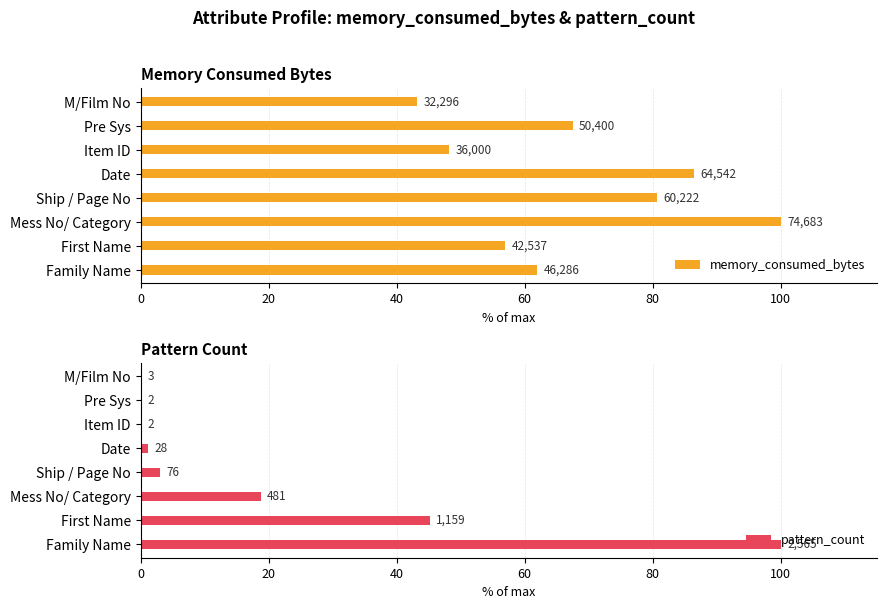

List the series in order of their overall mean, highest first.

memory_consumed_bytes, pattern_count